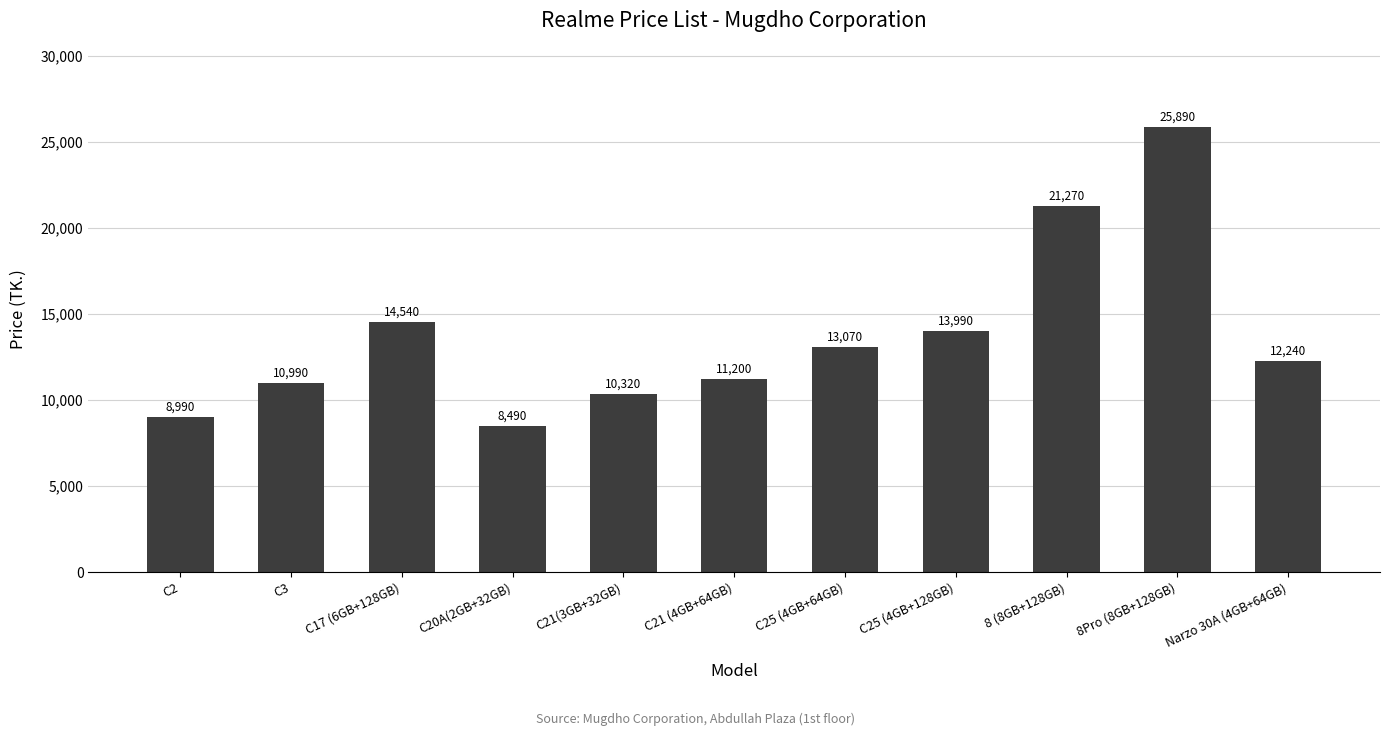

Which has a higher value, C20A(2GB+32GB) or C25 (4GB+128GB)?

C25 (4GB+128GB)